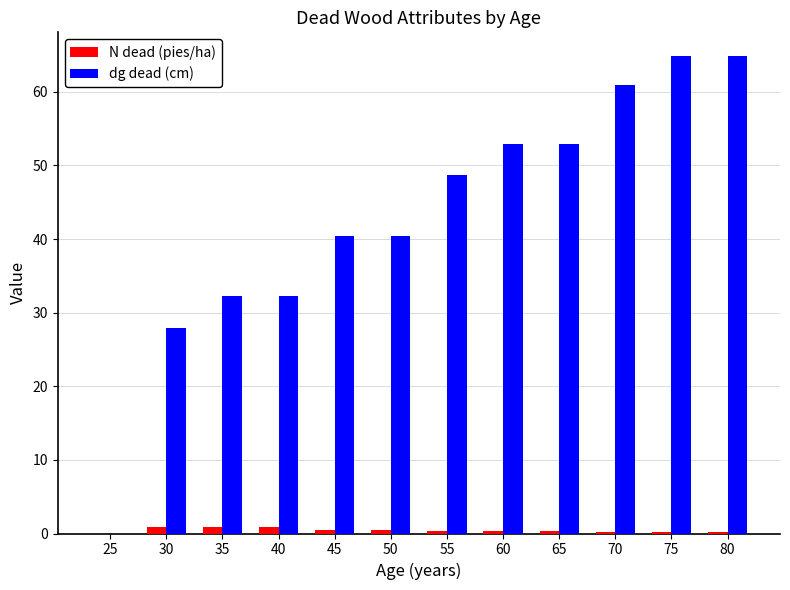

Between 45 and 75, which series saw the biggest shift?

dg dead (cm)